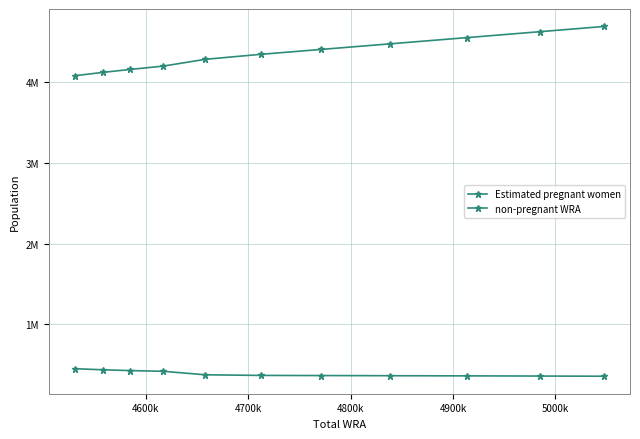

Is this an area chart (filled region under the line)?

No